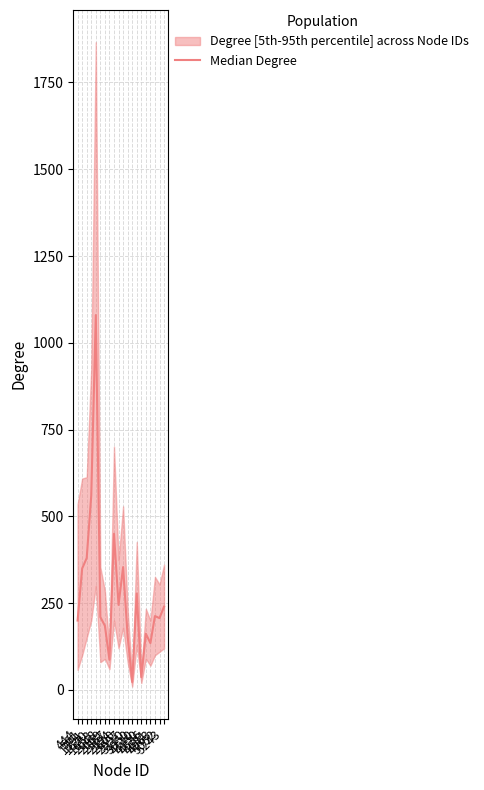

Does the chart have visible grid lines?

Yes